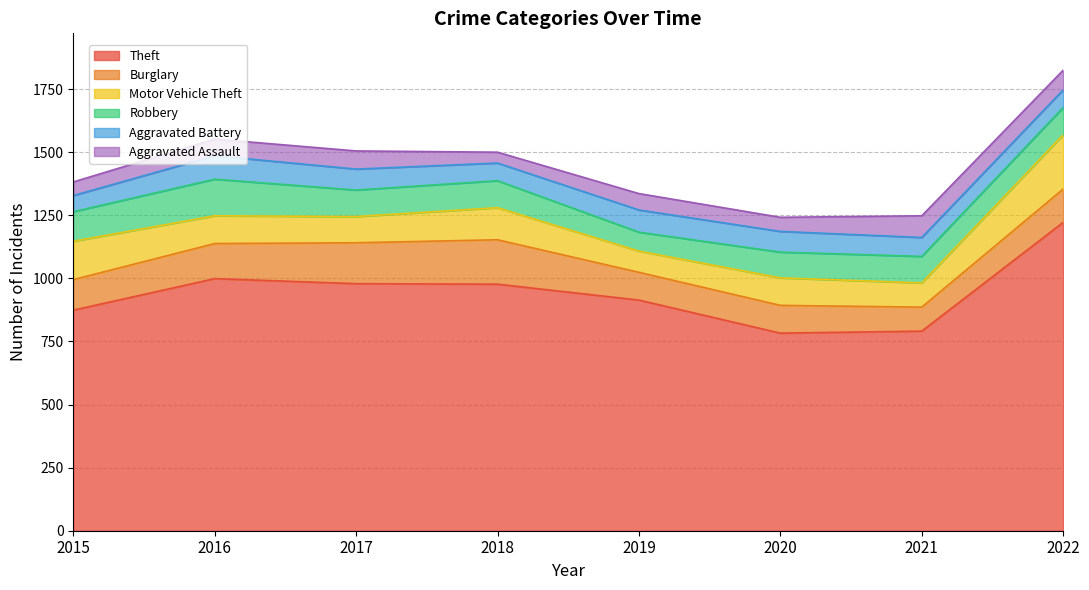

Does the chart display data point markers on the line(s)?

No